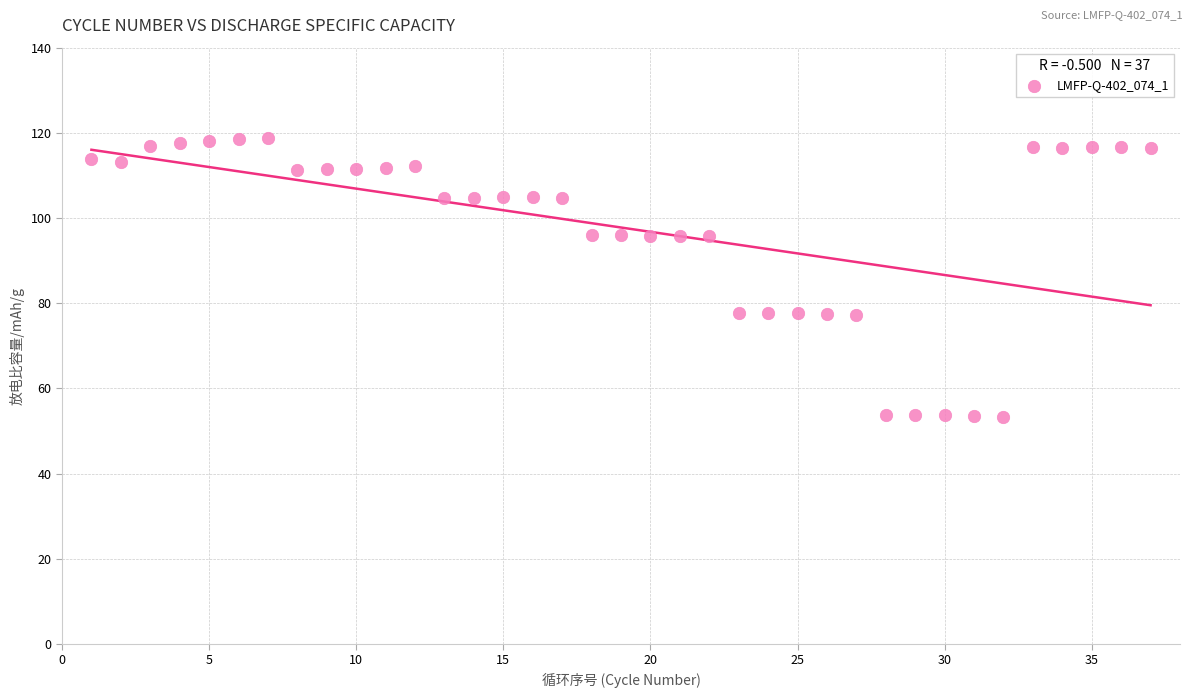

What is the range of Y values (max minus min)?

65.5